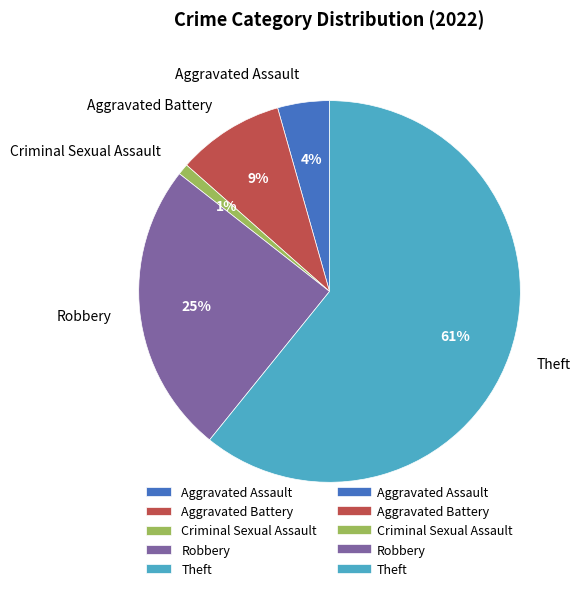

Count the number of slices in the pie.

5